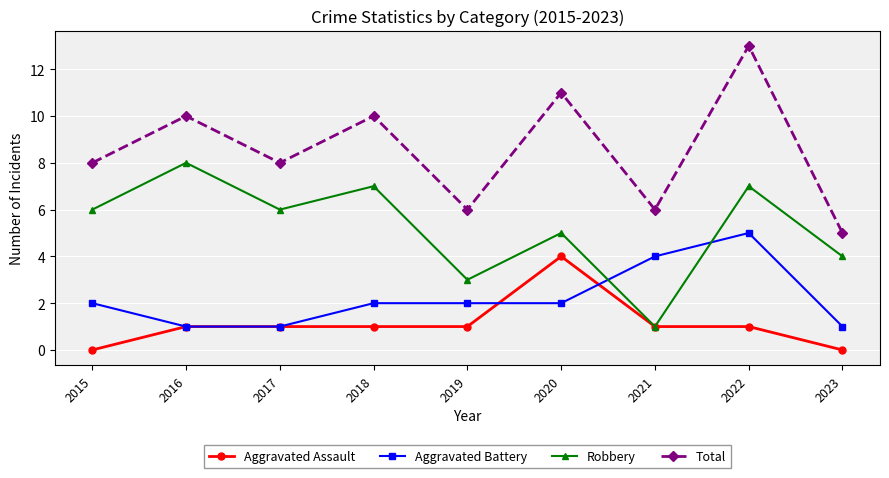

Reading left to right, what are all the values shown in this chart?

Aggravated Assault: 0	1	1	1	1	4	1	1	0
Aggravated Battery: 2	1	1	2	2	2	4	5	1
Robbery: 6	8	6	7	3	5	1	7	4
Total: 8	10	8	10	6	11	6	13	5